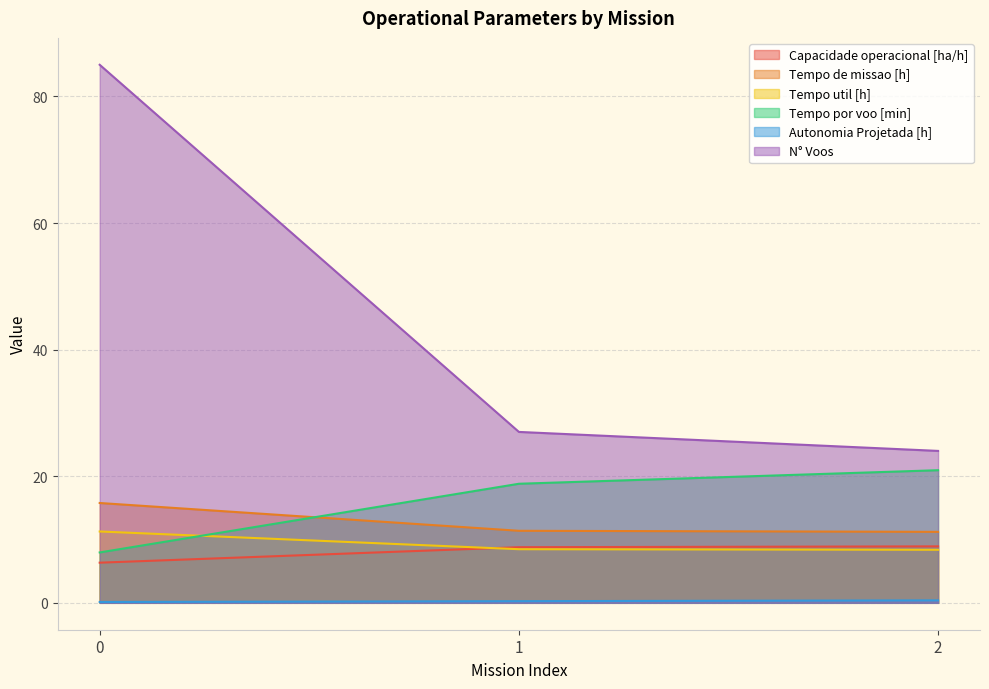

Which has a higher value, 2 or 1?

2